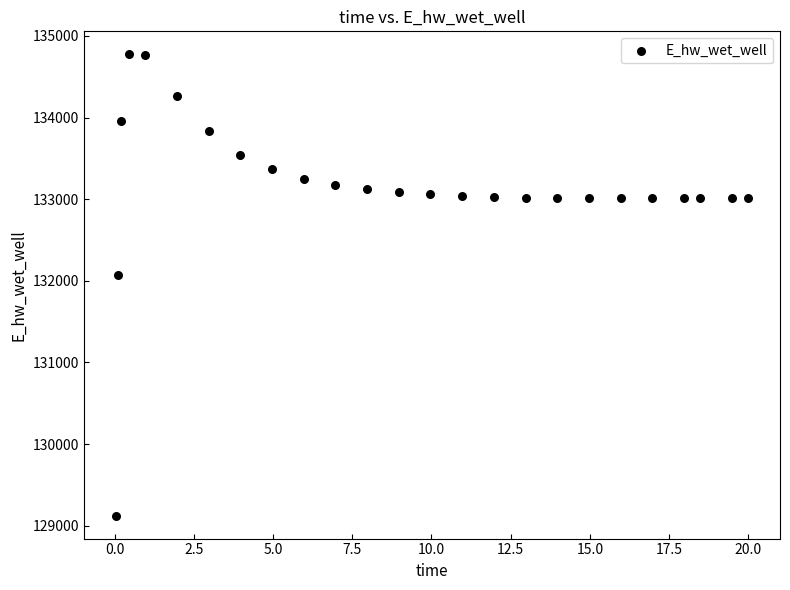

What Y value in the scatter plot is closest to 131948?

132071.9